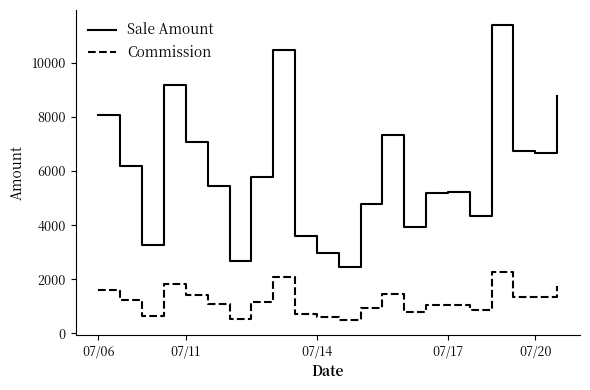

Which series has the widest spread of values?

Sale Amount